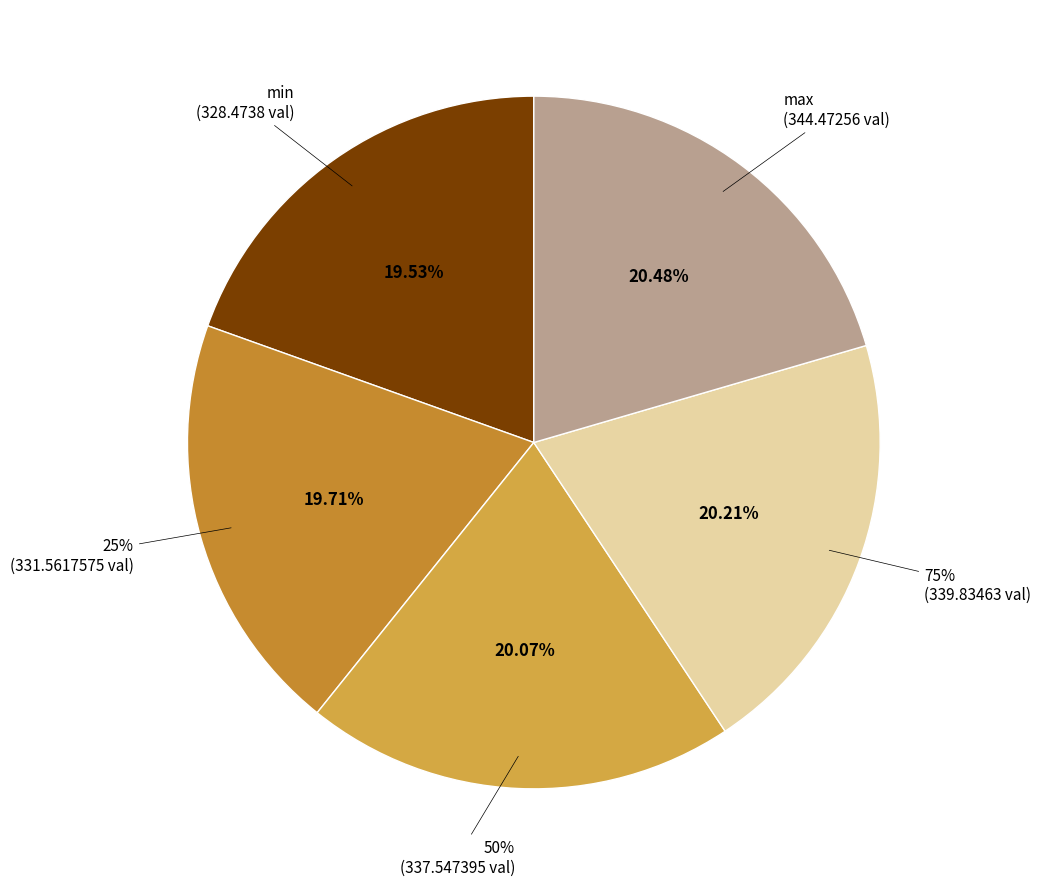

What is the change in value from 75% to max?

+4.6